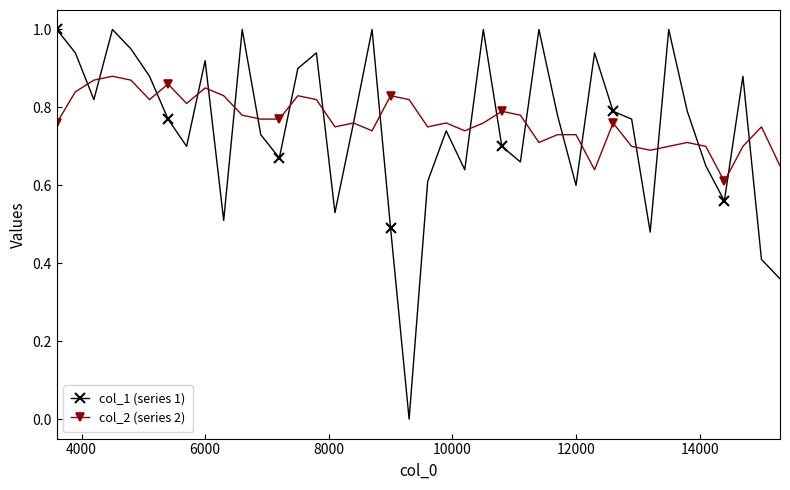

Rank the series by their average value, from highest to lowest.

col_2 (series 2), col_1 (series 1)